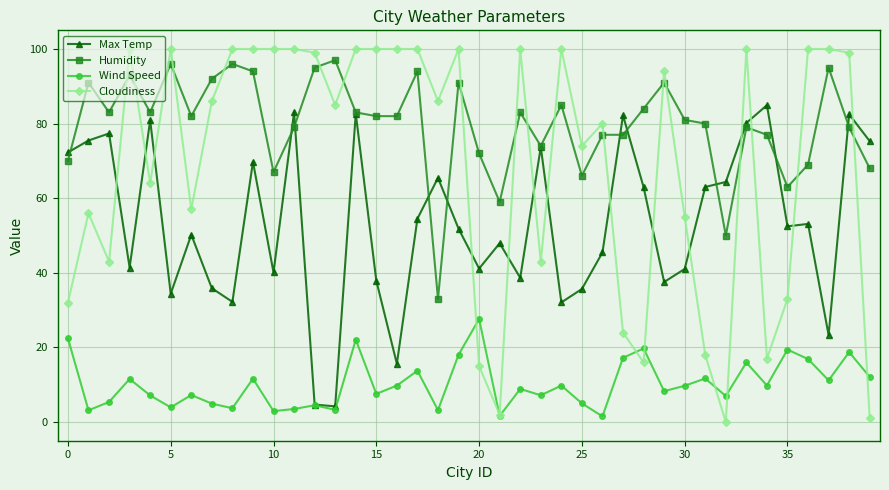

True or false: Cloudiness has more than 0 interior local peaks.

True